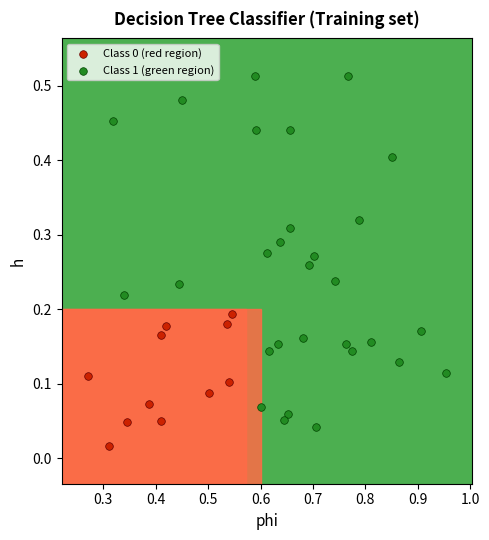

Which series reaches the maximum Y coordinate?

Class 1 (green region)